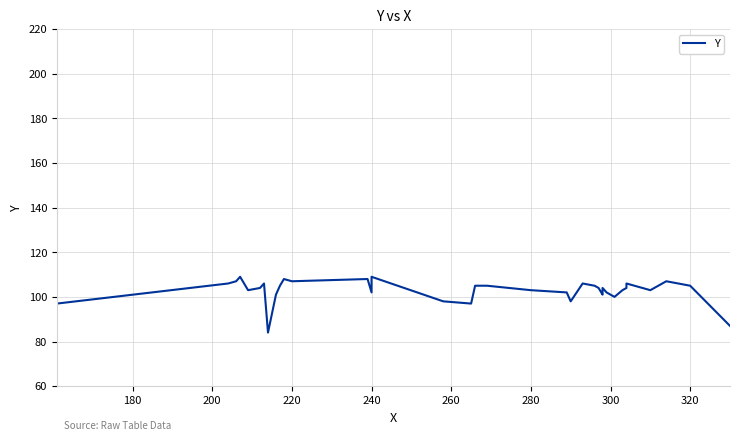

Does the chart have visible grid lines?

Yes